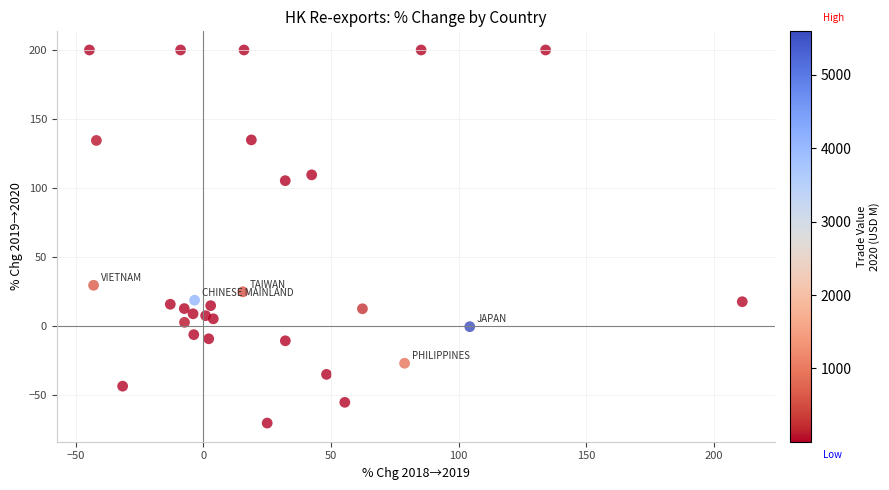

What Y value in the scatter plot is closest to 64?

29.5